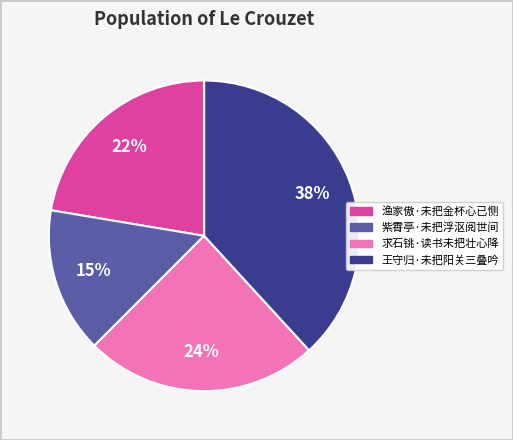

Which has a higher value, 求石铫·读书未把壮心降 or 紫霄亭·未把浮沤阅世间?

求石铫·读书未把壮心降